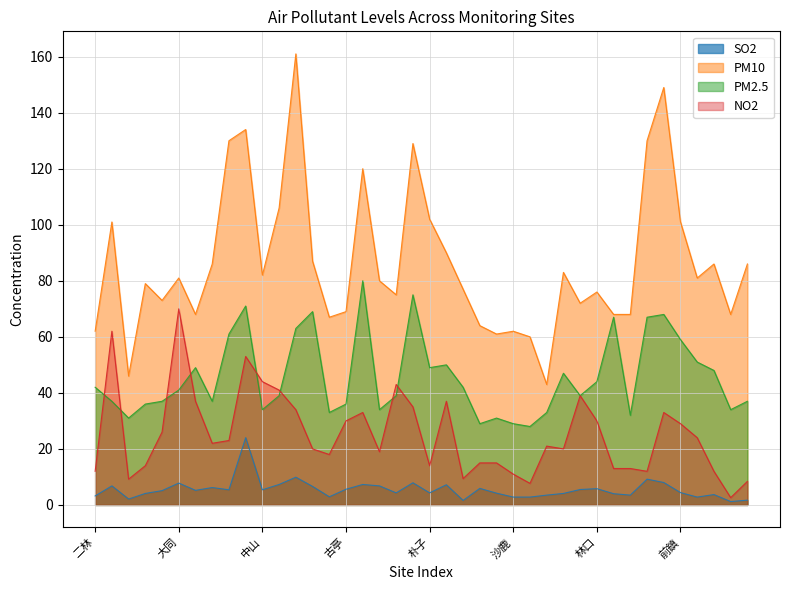

What is the label of the 18th point from the left?

平鎮